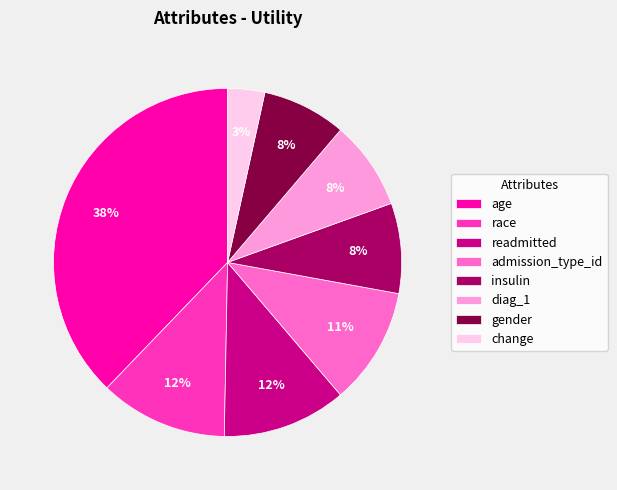

Between race and diag_1, which is larger?

race